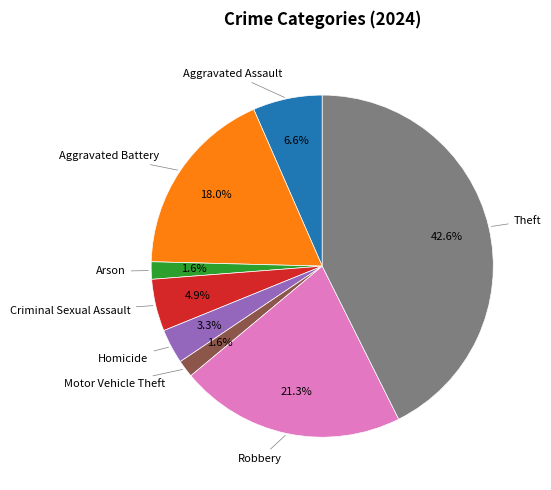

Is there any slice that represents more than half of the pie?

No